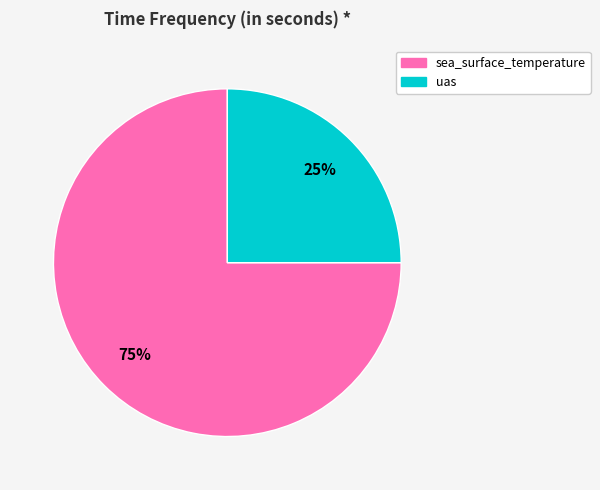

What percentage is the sea_surface_temperature slice, to the nearest percent?

75%